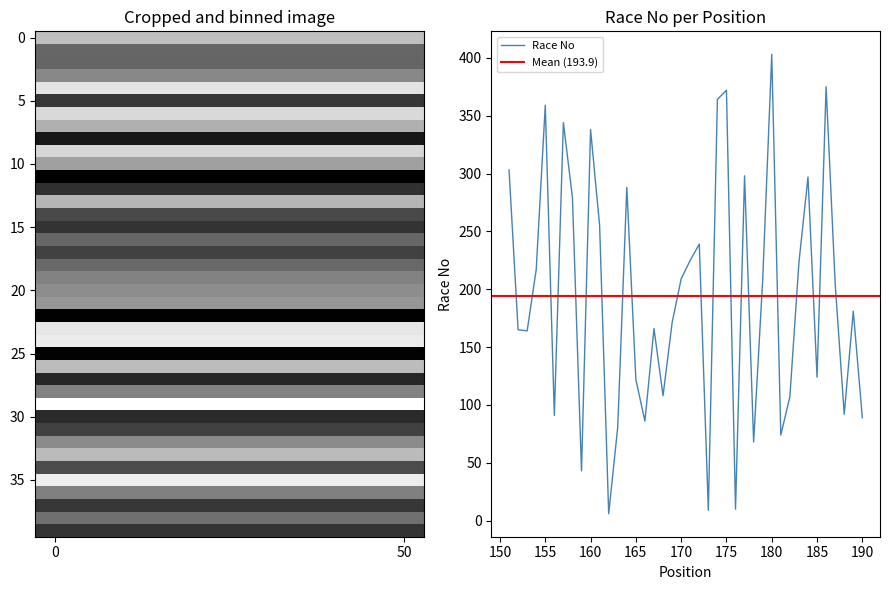

Approximately how many times larger is the value at 153 compared to 179?

0.8